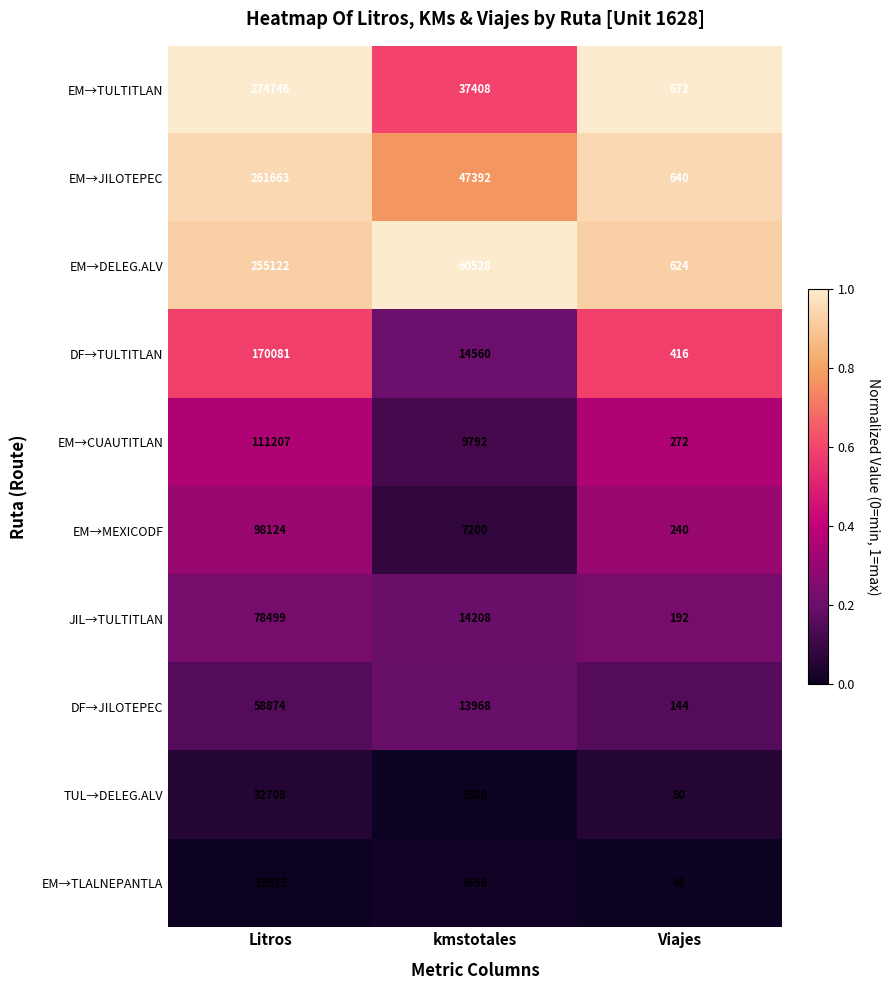

Where does the EM→CUAUTITLAN series first go above 9792?

Litros